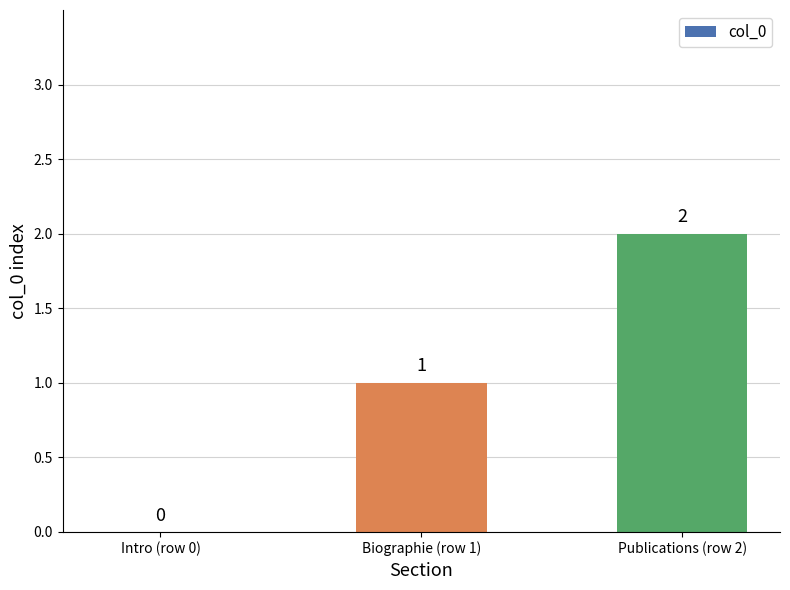

Which category has the highest value across all series?

Publications (row 2)